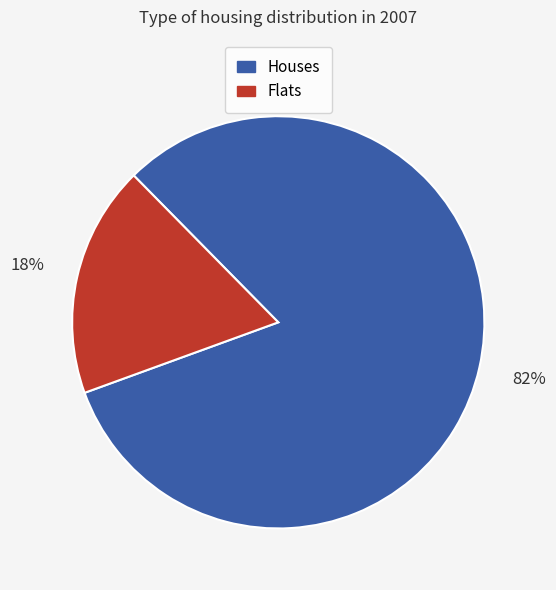

Which category has the smallest portion of the pie?

Flats